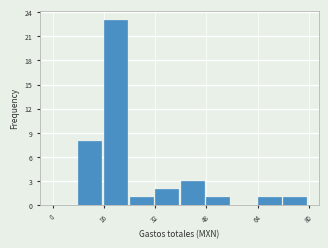

Which range on the x-axis has the tallest bar?

16 to 24